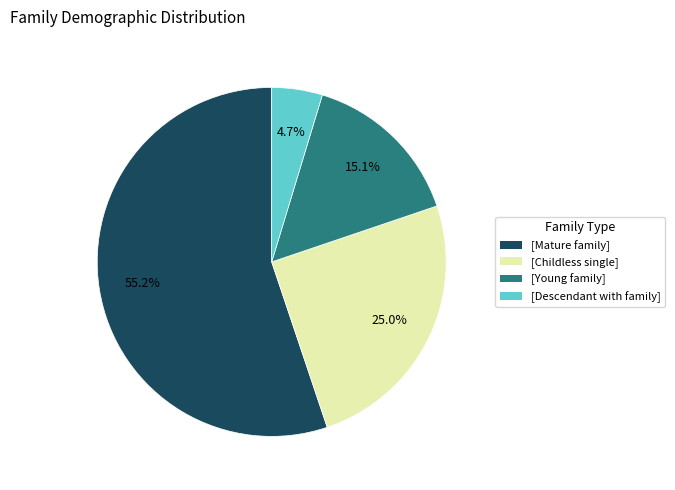

How many slices are in this pie chart?

4